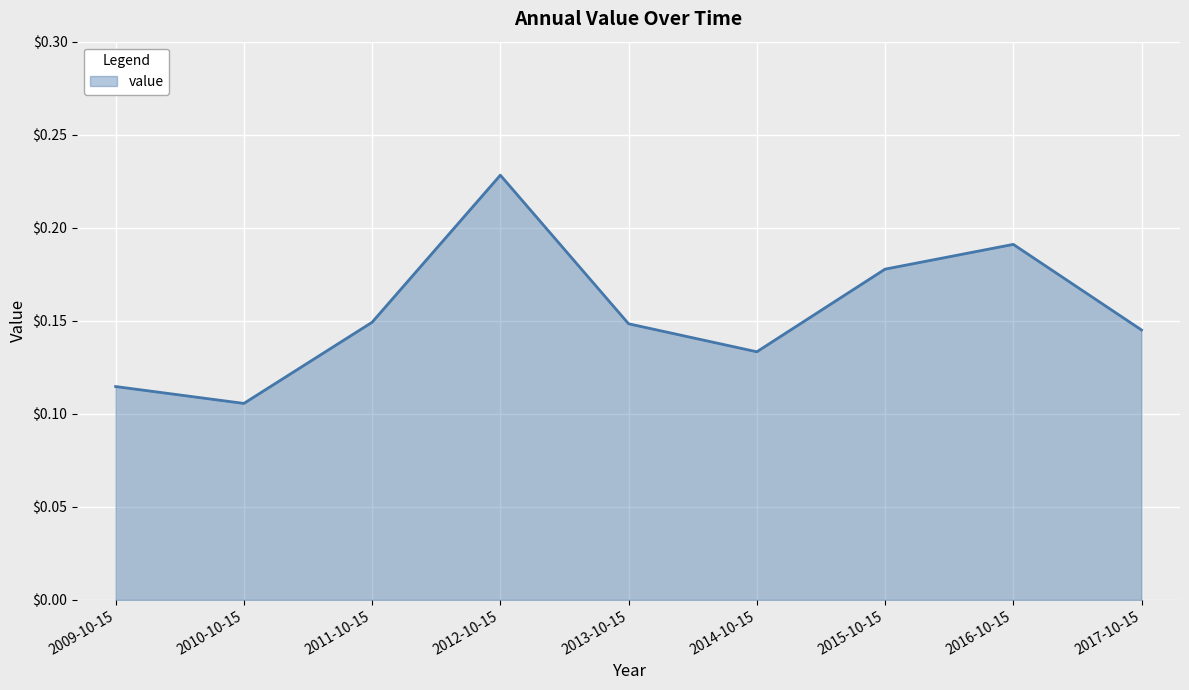

What is the sum of the values at 2013-10-15 and 2016-10-15?

0.3